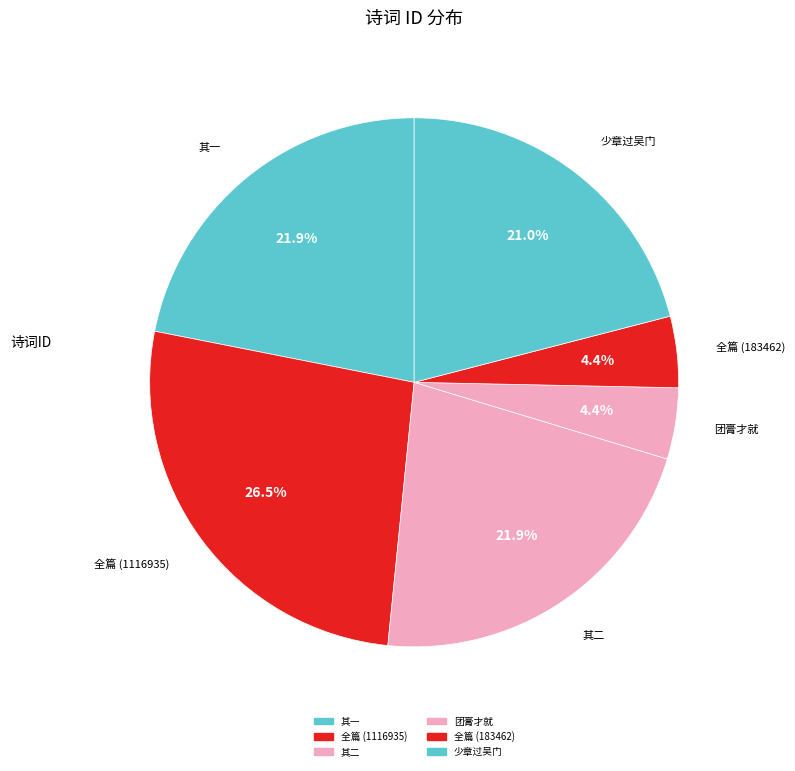

How many segments does this pie chart have?

6